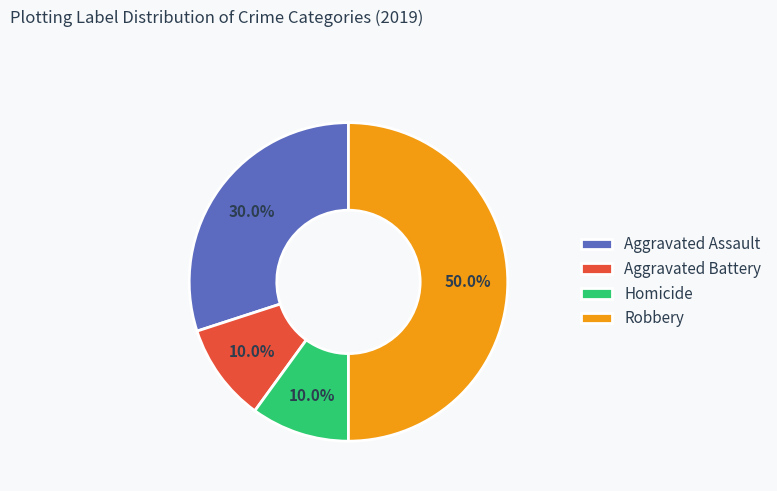

Does Homicide represent more than half of the total?

No